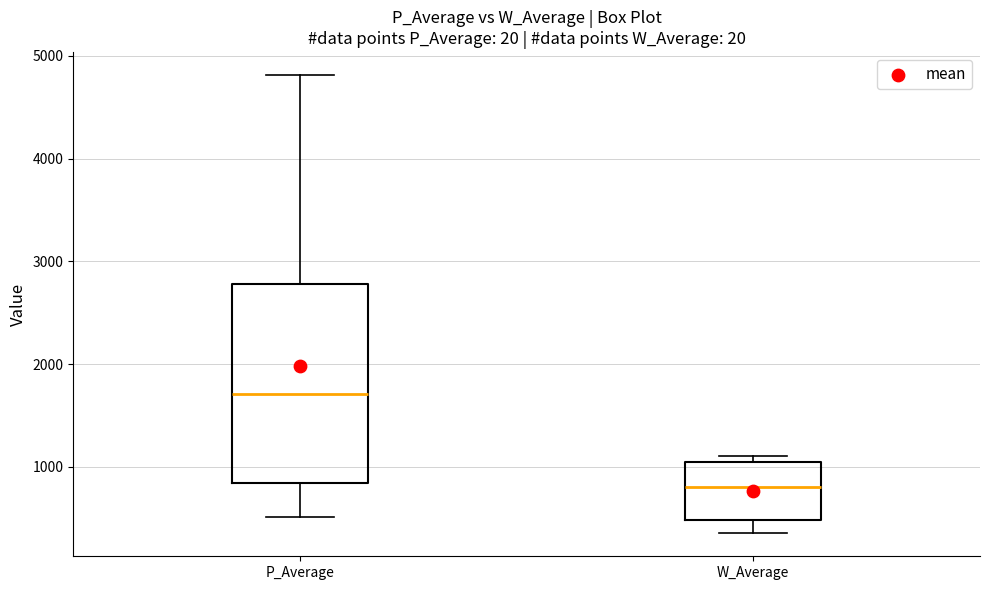

Which box's median line is the highest?

P_Average